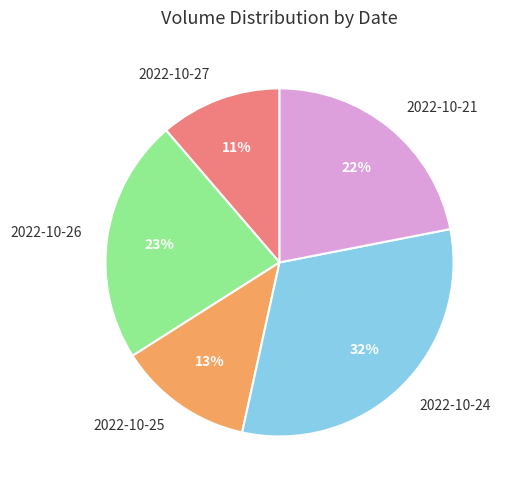

What is the smallest slice in the pie chart?

2022-10-27